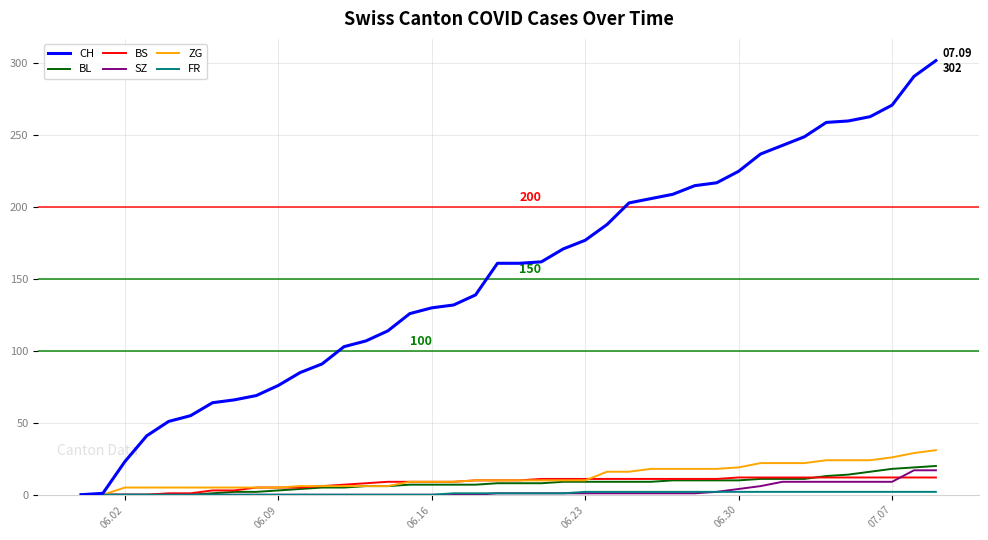

Count the number of data series in this chart.

6